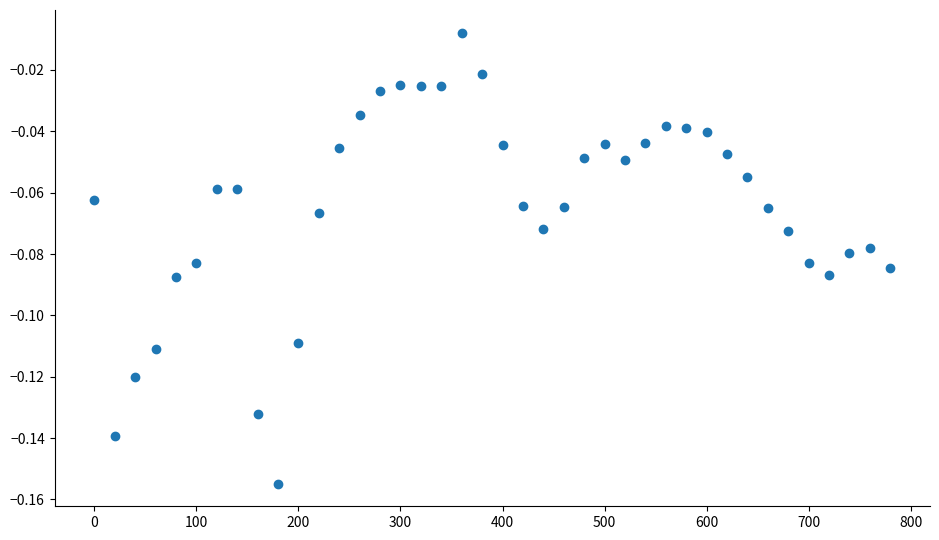

What is the range of X values (max minus min)?

780.0